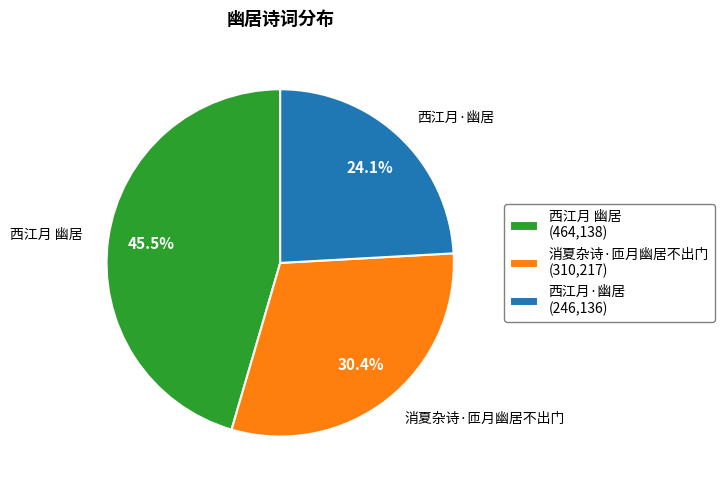

How many slices are in this pie chart?

3